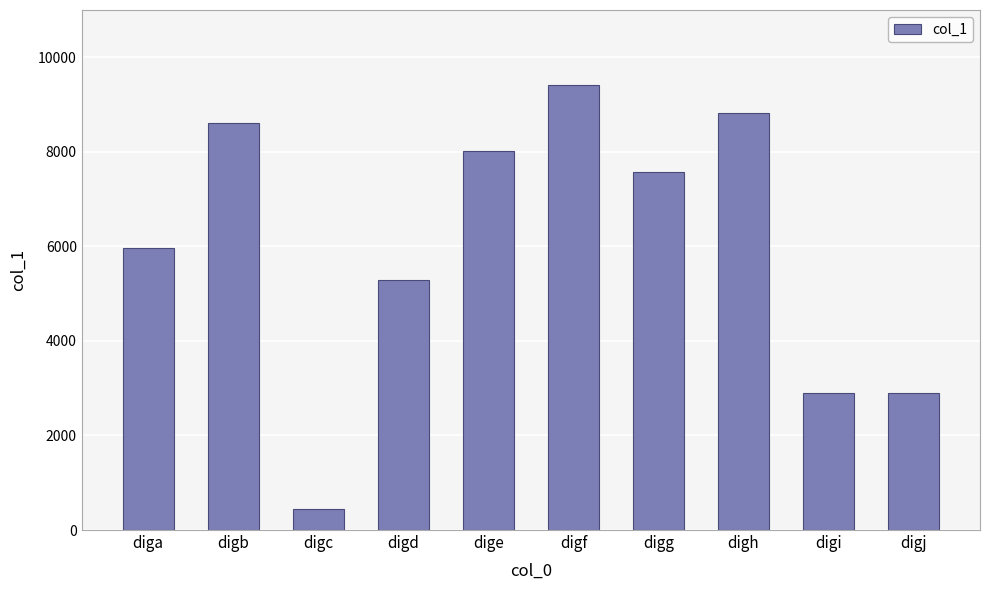

What is the greatest value displayed?

9418